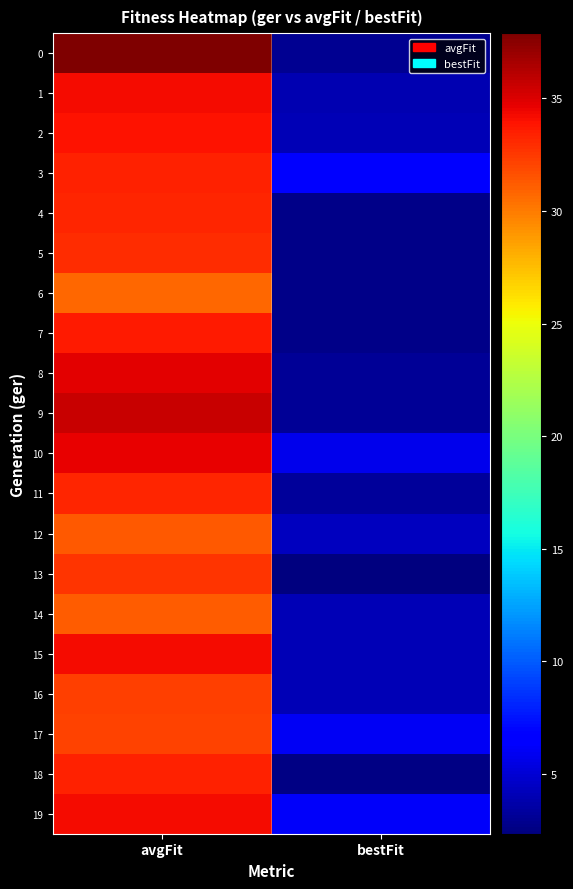

Count the number of data series in this chart.

20